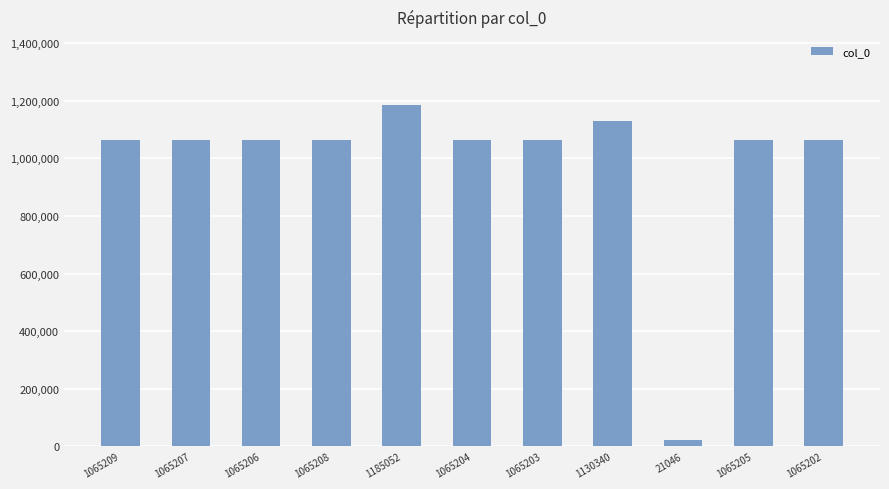

The value at 1185052 is 1185052. True or false?

True